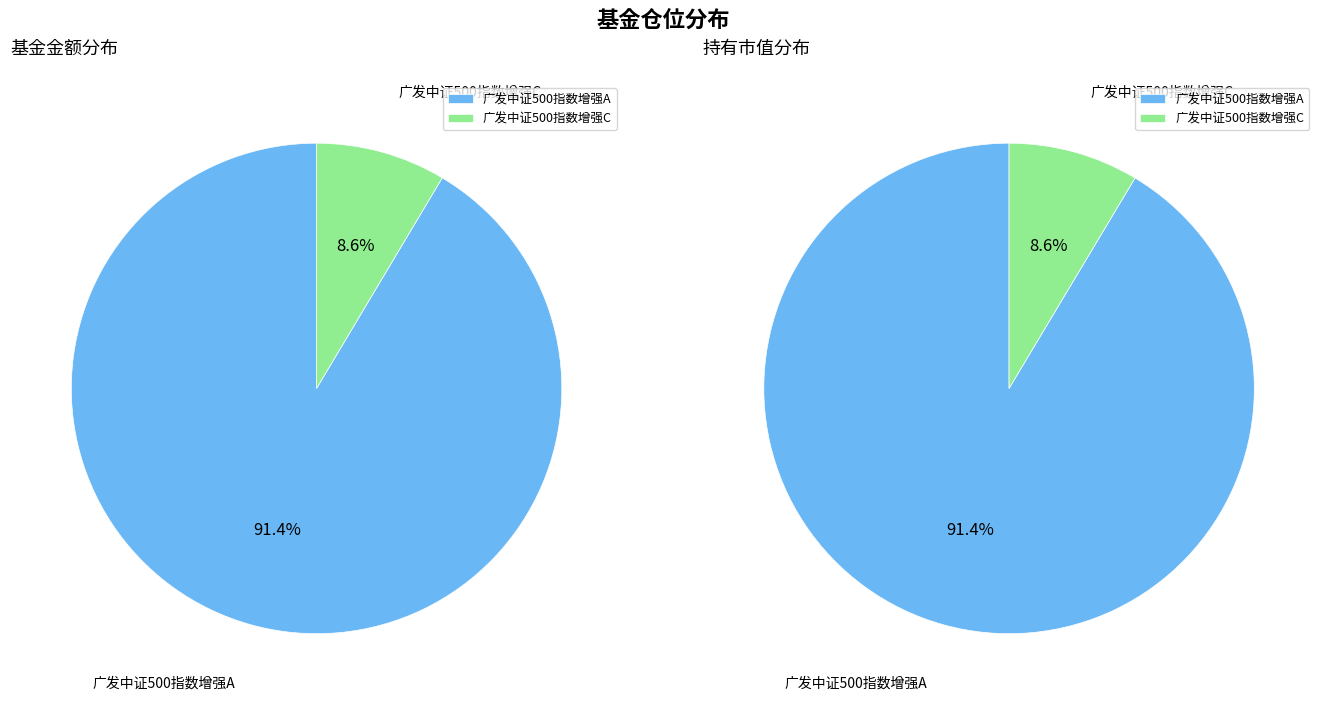

The 广发中证500指数增强A slice represents 91% of the pie. True or false?

True